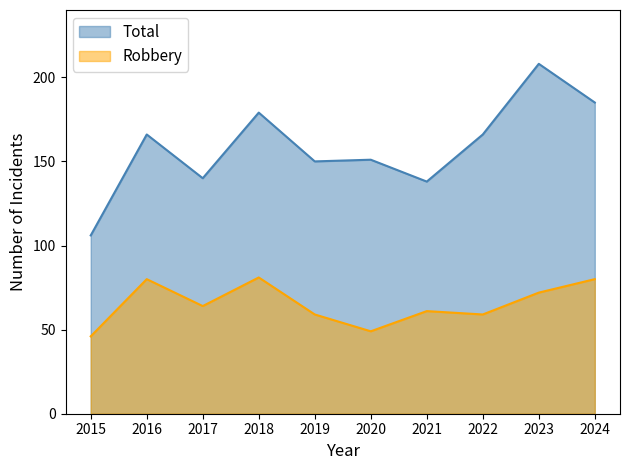

Where is the first local maximum for Total?

2016